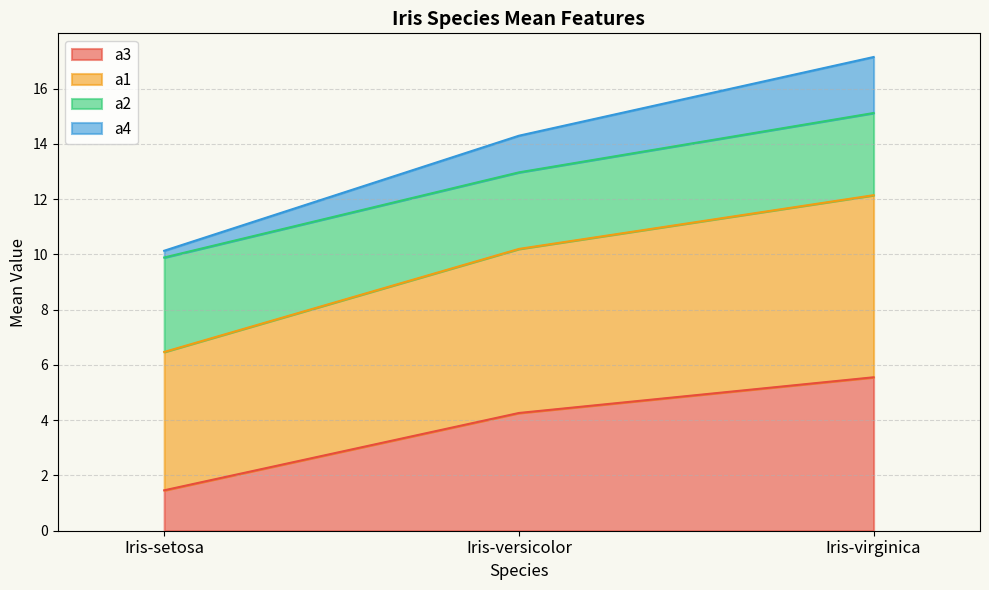

Is it true that а3 equals 6.1 at Iris-versicolor?

False